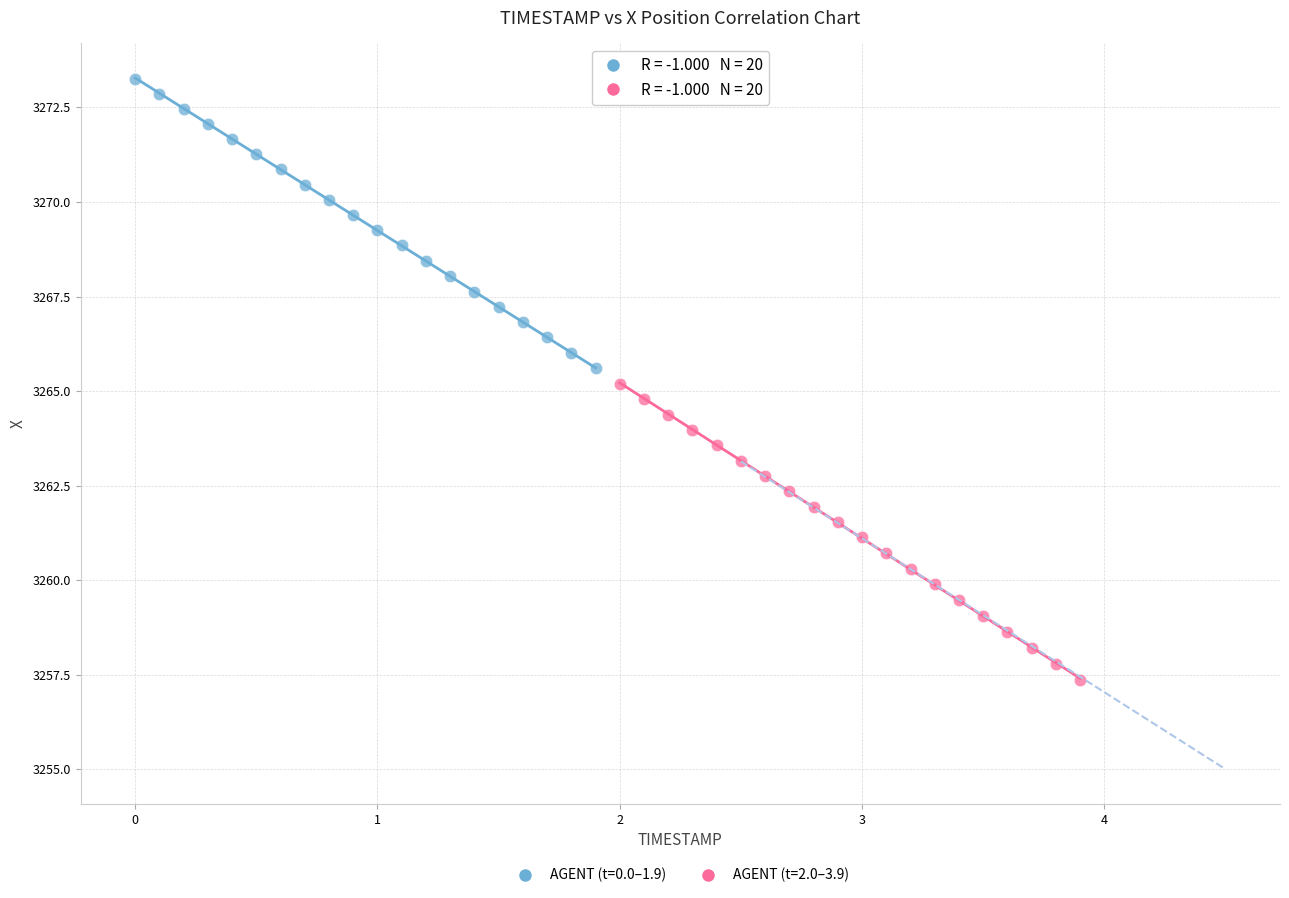

Which series has the largest Y range (max minus min)?

AGENT (t=2.0–3.9)